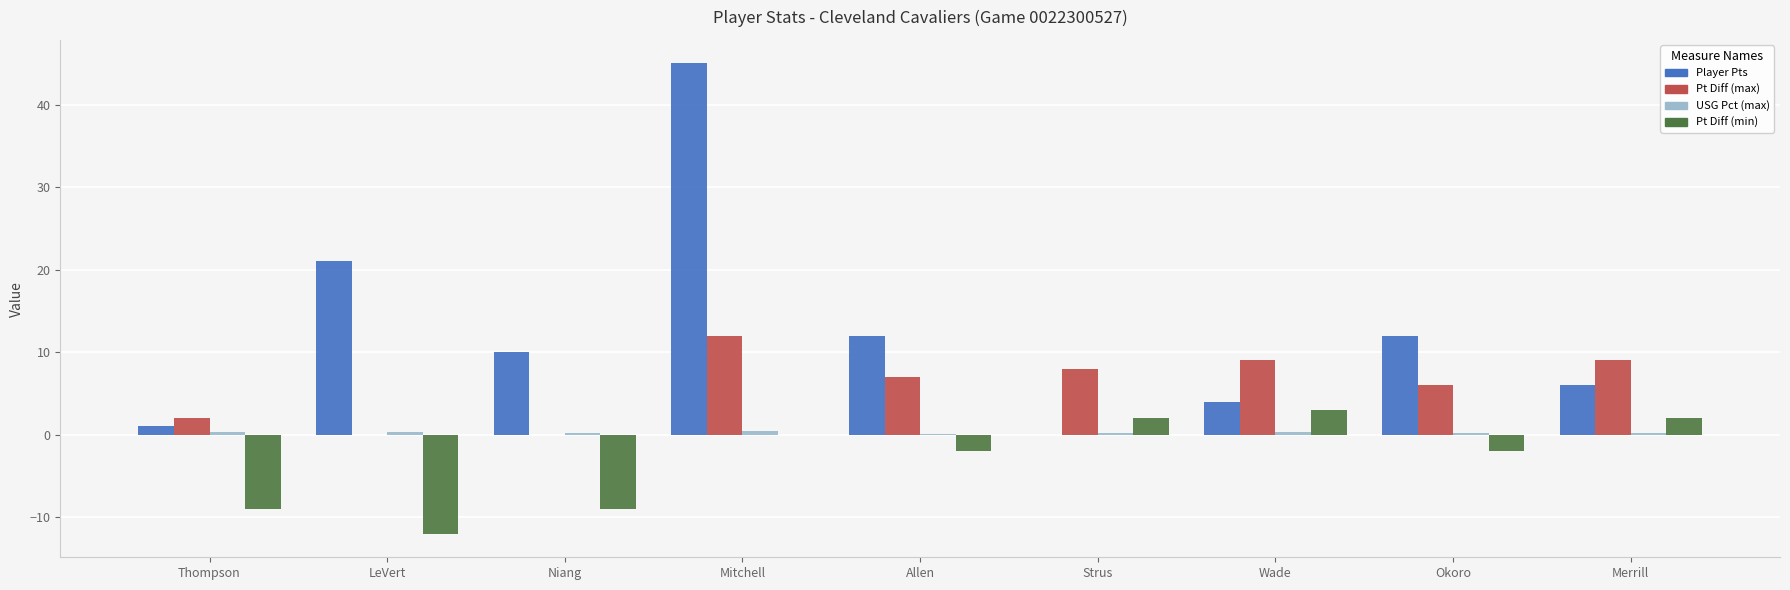

At which category is the sum across all series the highest?

Mitchell